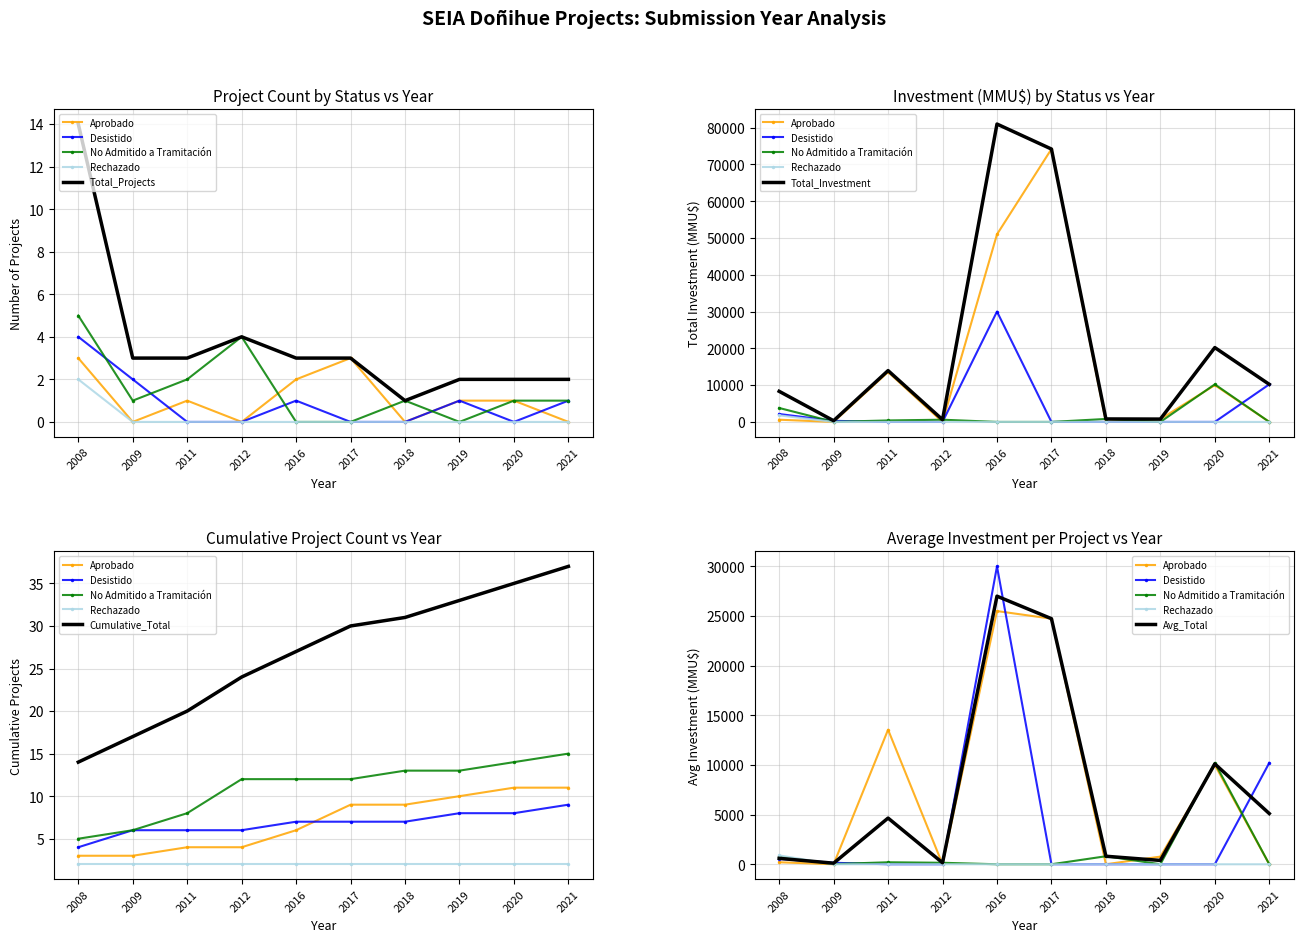

Which series ends up on top after the final intersection of Desistido and No Admitido a Tramitación?

No Admitido a Tramitación